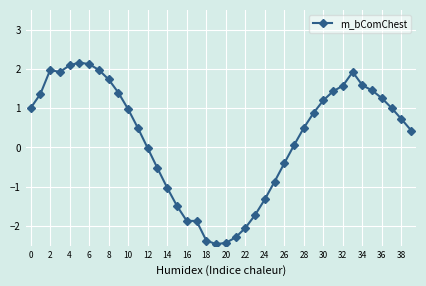

Does the chart display data point markers on the line(s)?

Yes